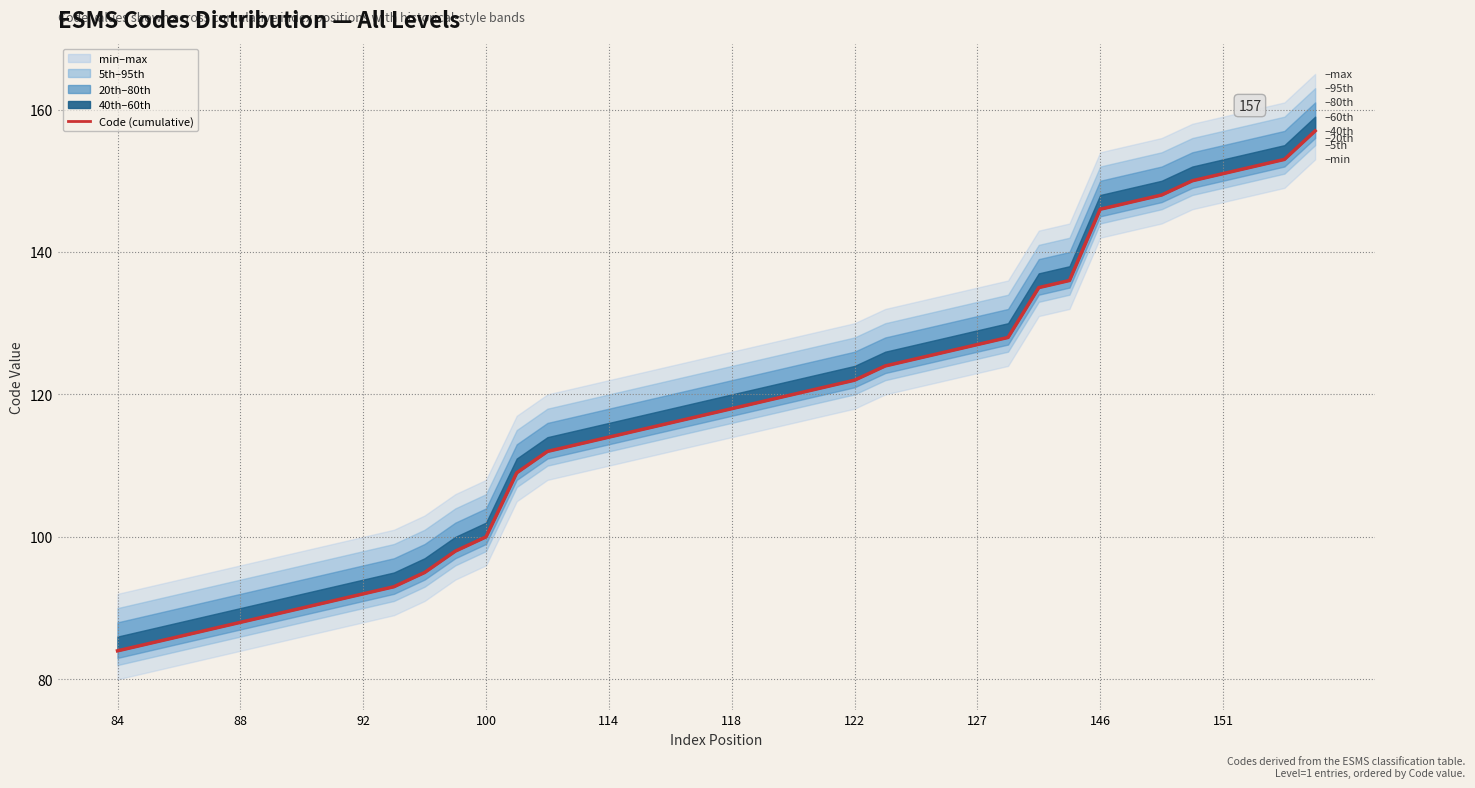

At which category does the chart reach its minimum across all series?

84